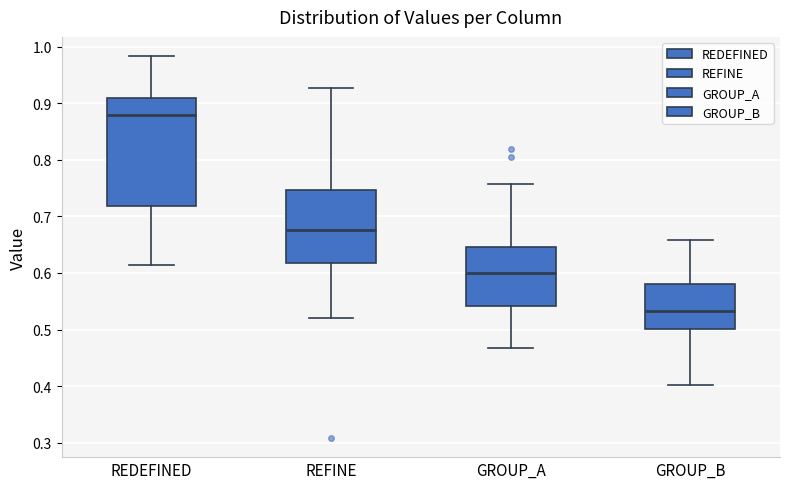

Reading left to right, read every box against the y-axis: the position of its median line, the range the box covers, and the ends of its whiskers. The values are not printed on the chart, so give them approximately, as read against the axis.

REDEFINED: median 0.88, box 0.72 to 0.91, whiskers 0.61 to 0.98
REFINE: median 0.68, box 0.62 to 0.75, whiskers 0.52 to 0.93
GROUP_A: median 0.60, box 0.54 to 0.65, whiskers 0.47 to 0.76
GROUP_B: median 0.53, box 0.50 to 0.58, whiskers 0.40 to 0.66